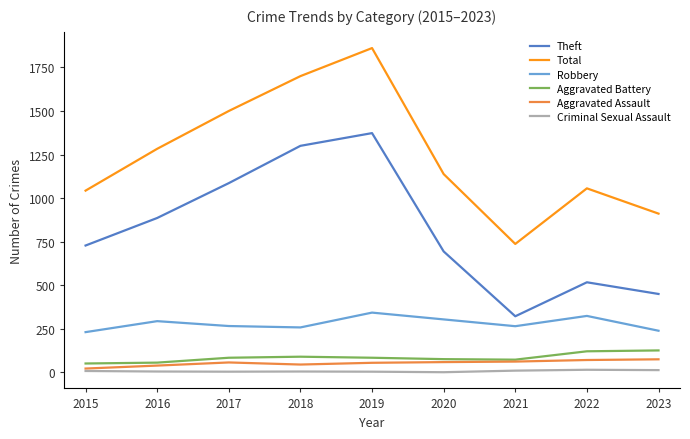

At which label does Criminal Sexual Assault first exceed 5?

2015